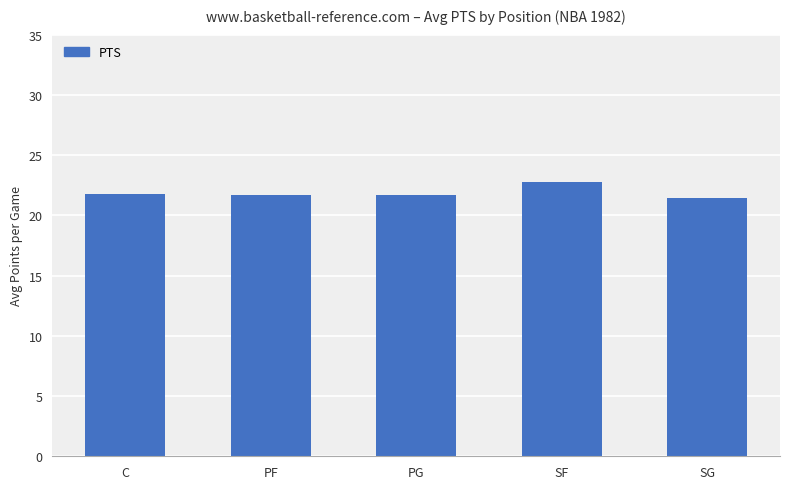

Is it true that the value at PG is 21.7?

True